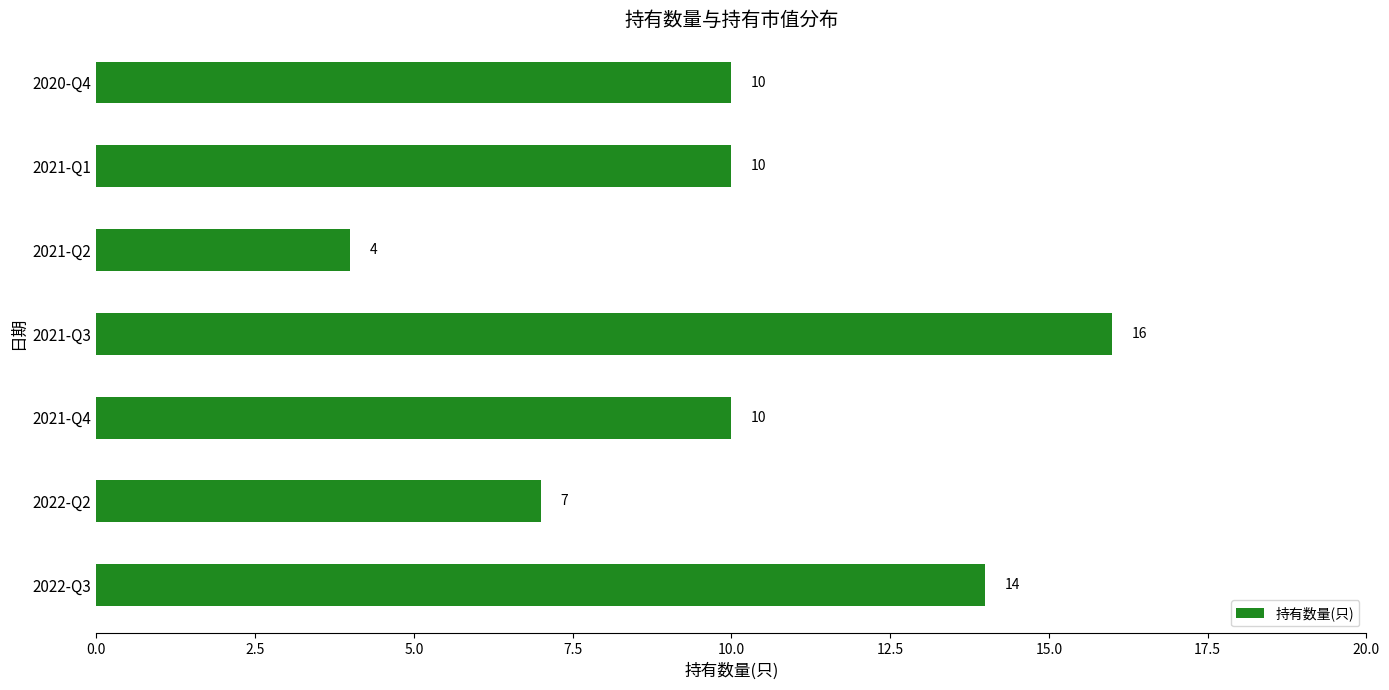

Reading top to bottom, extract all data points from this chart.

2020-Q4=10	2021-Q1=10	2021-Q2=4	2021-Q3=16	2021-Q4=10	2022-Q2=7	2022-Q3=14